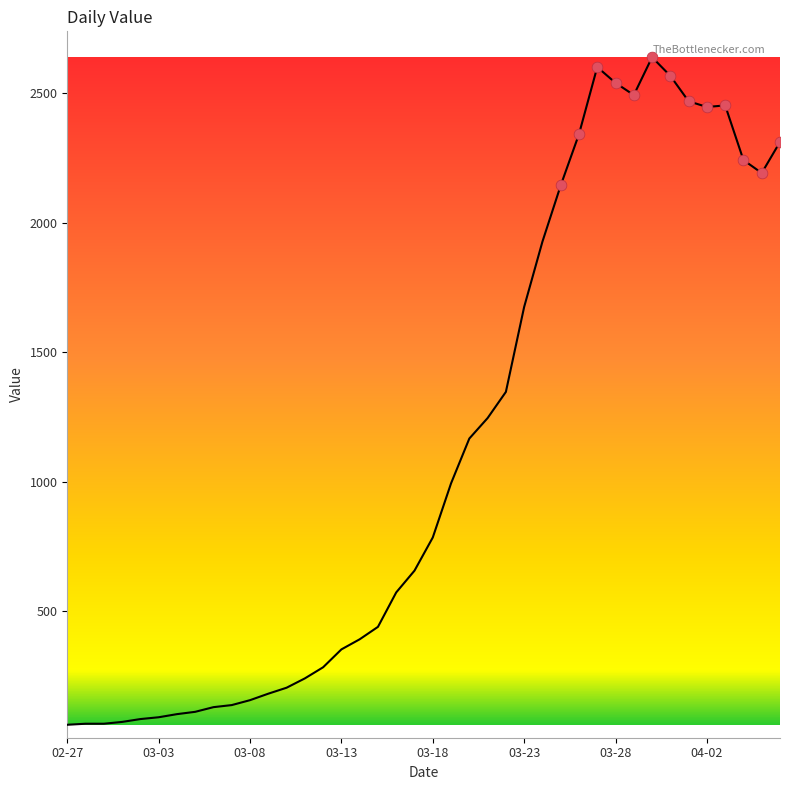

What is the minimum value shown in the chart?

61